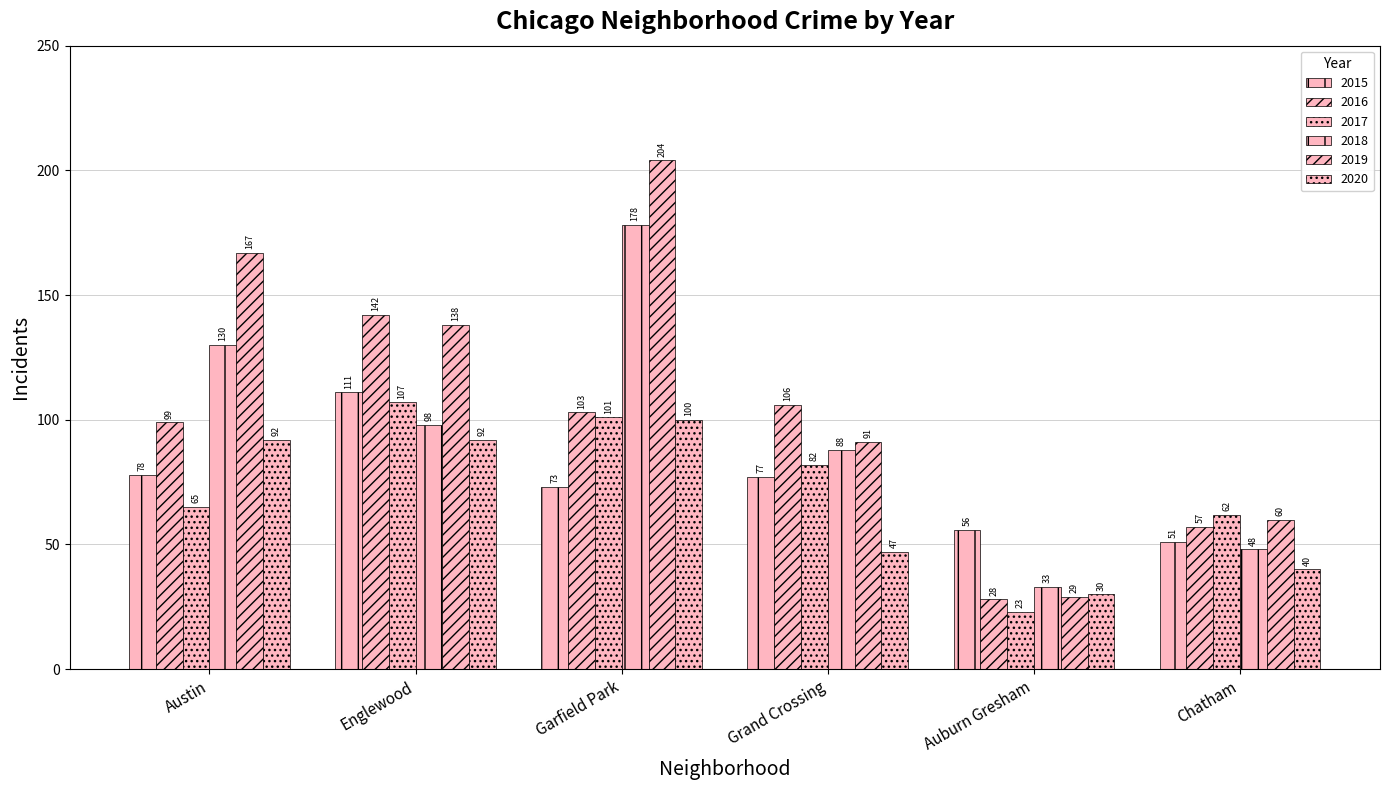

How many categories are shown in the chart?

6